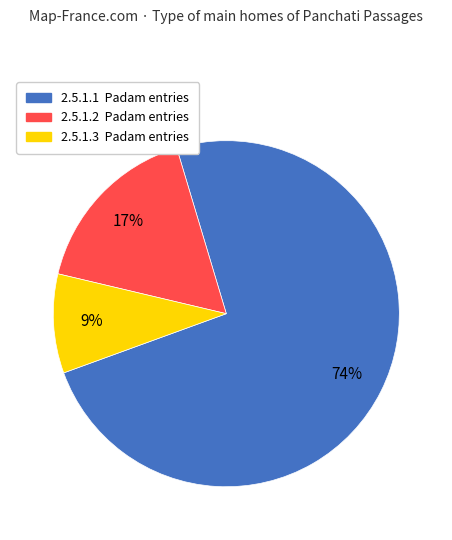

To the nearest percent, what is the difference between the 2.5.1.3 and 2.5.1.1 slice percentages?

65%